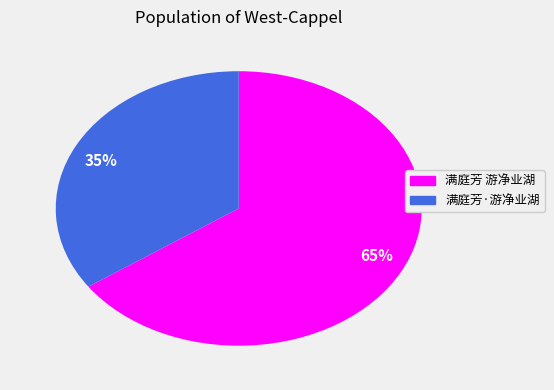

Is the sum of 35% and 65% greater than half?

Yes